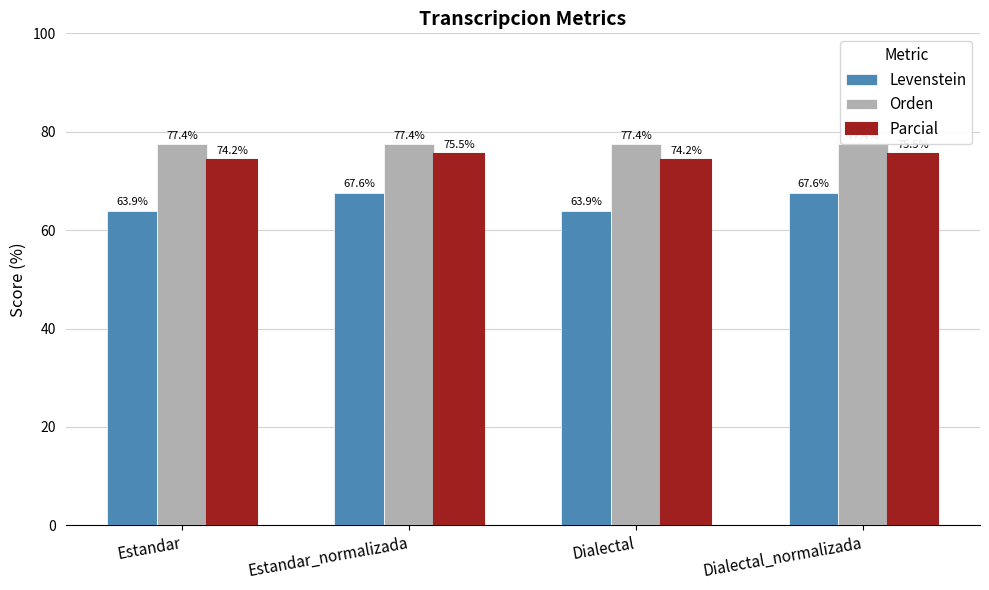

Reading left to right, what are all the values shown in this chart?

Levenstein: 63.9	67.6	63.9	67.6
Orden: 77.4	77.4	77.4	77.4
Parcial: 74.2	75.5	74.2	75.5